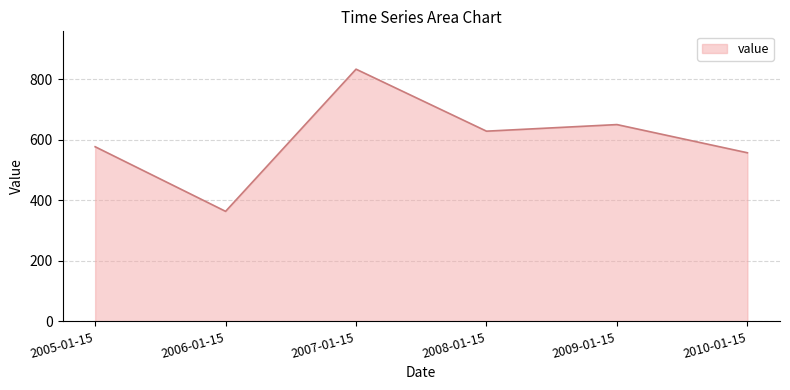

Where is the data nearest to the value 598?

2005-01-15